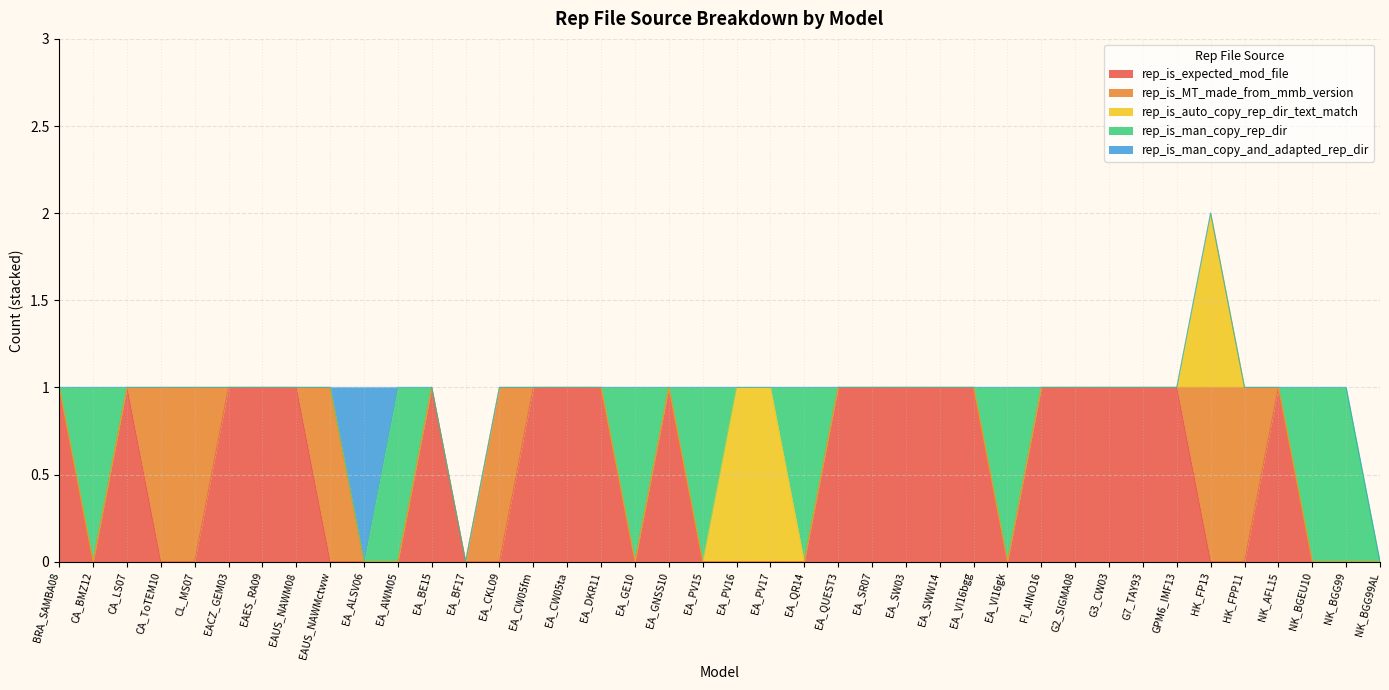

At how many categories does at least one series exceed 0?

38